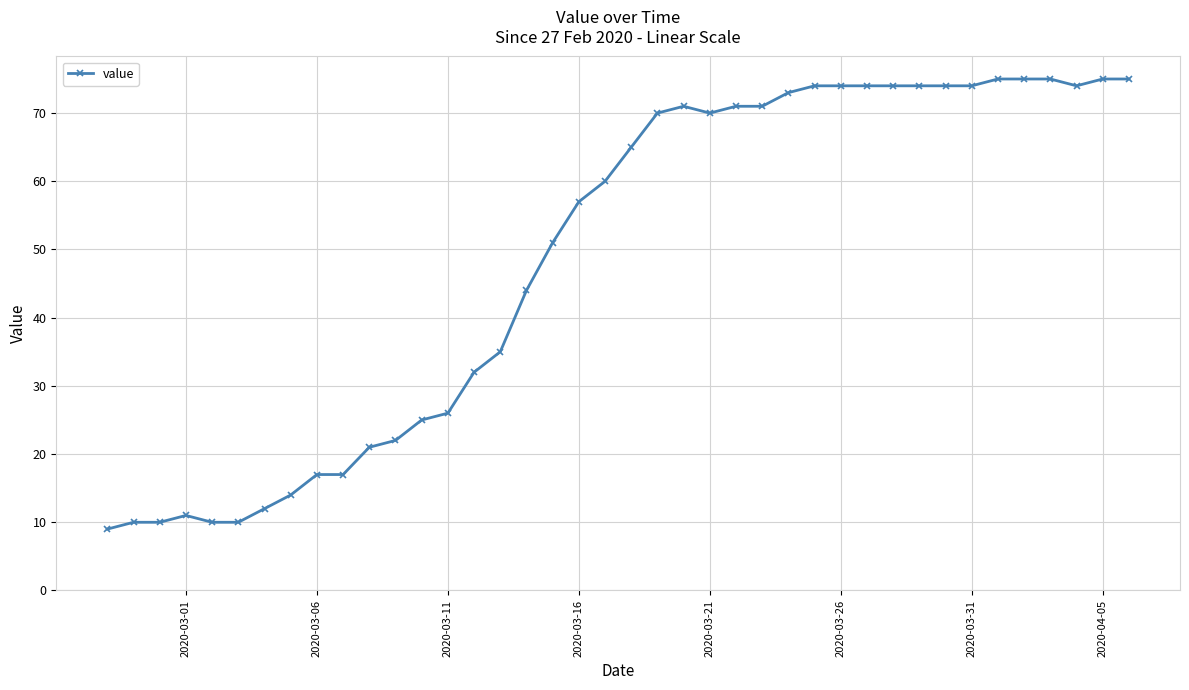

What is the average value?

49